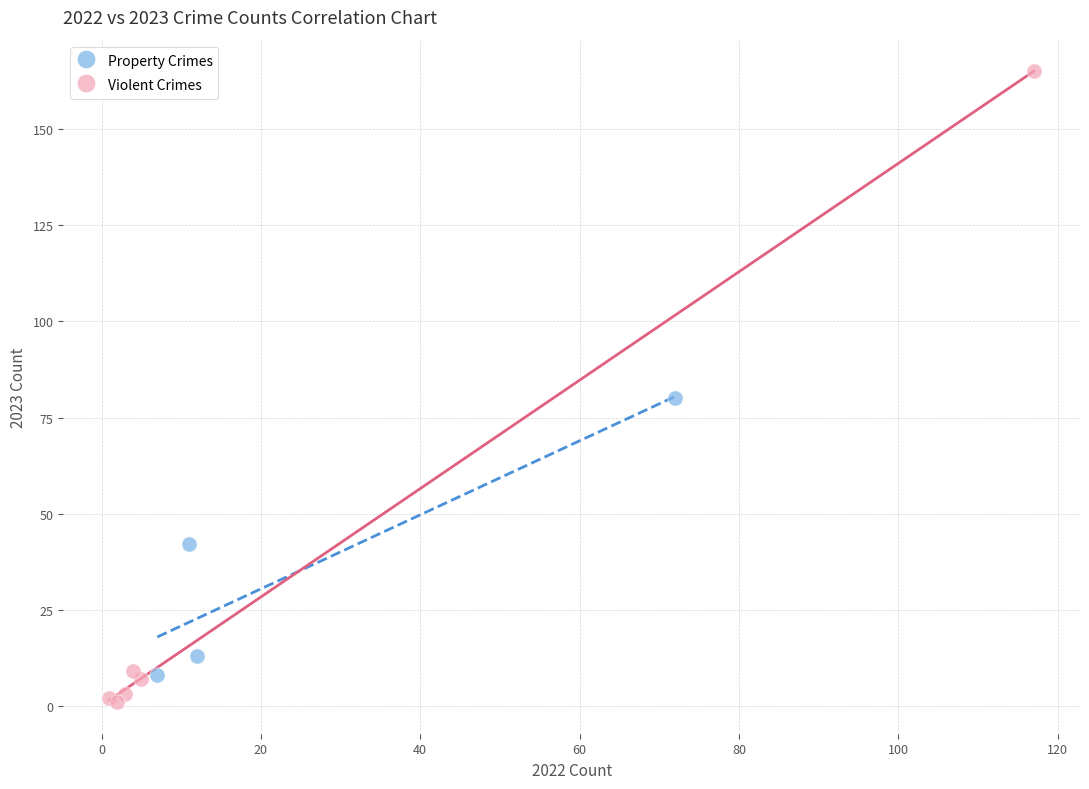

What are all the series names shown in the legend?

Property Crimes, Violent Crimes